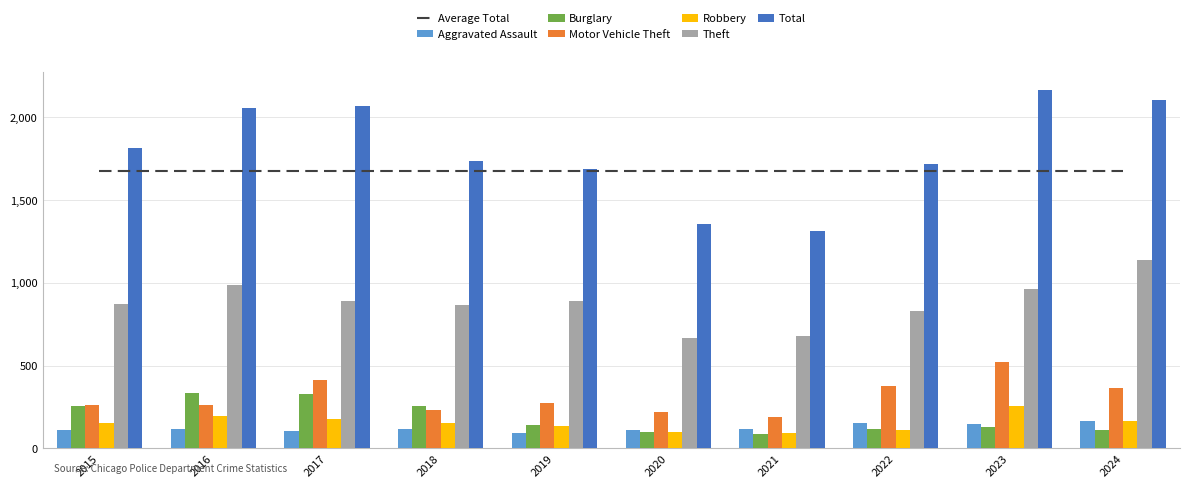

Reading right to left, list all the values displayed in this chart.

Aggravated Assault: 165	145	154	115	113	92	115	105	118	110
Burglary: 110	130	116	90	100	143	257	329	333	254
Motor Vehicle Theft: 368	524	376	193	221	273	231	411	265	261
Robbery: 163	259	111	91	97	135	155	178	194	154
Theft: 1140	961	827	678	666	891	868	892	984	874
Total: 2103	2166	1720	1313	1355	1687	1738	2066	2053	1812